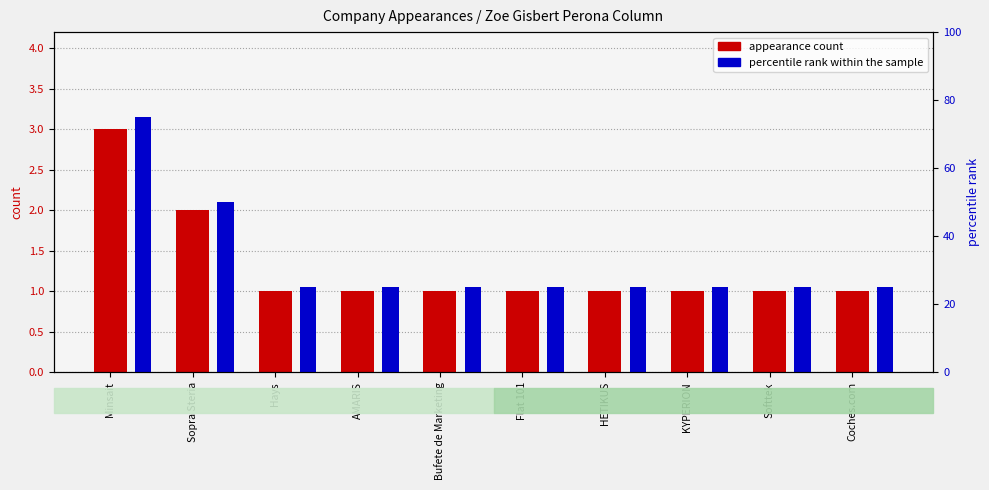

Read the appearance count value at Minsait.

3